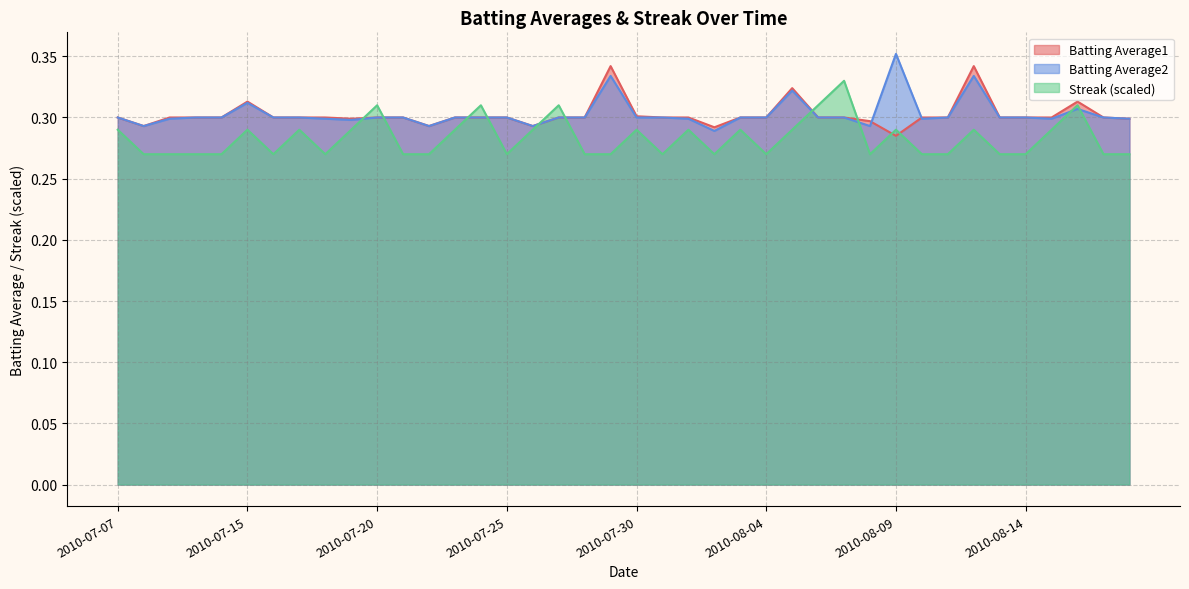

At which category does the chart reach its minimum across all series?

2010-07-08